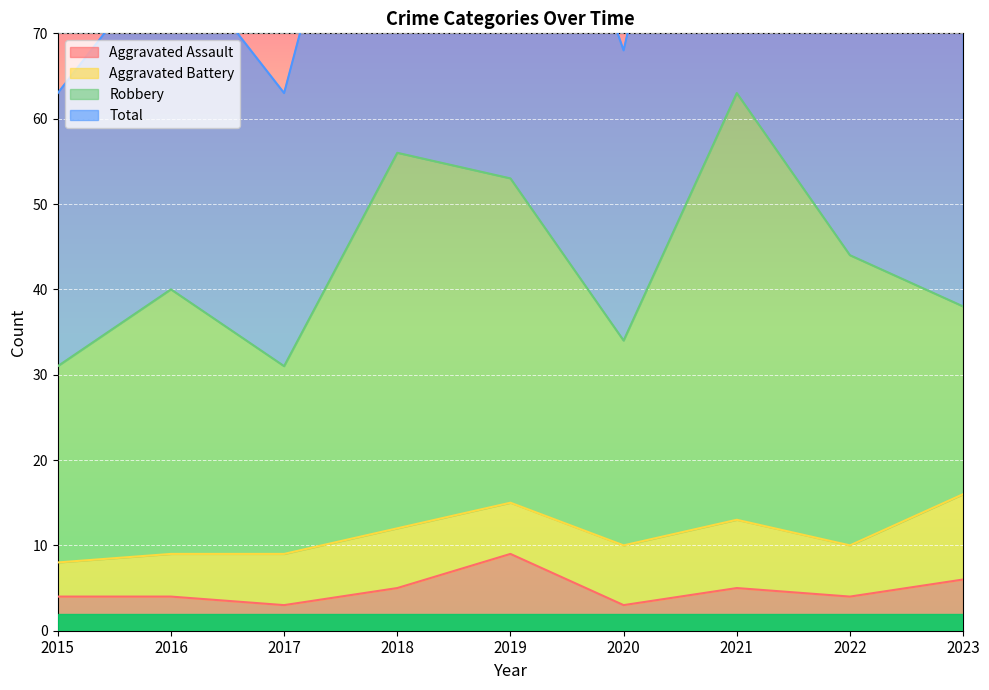

List the labels in order of Aggravated Assault value, largest first.

2019, 2023, 2018, 2021, 2015, 2016, 2022, 2017, 2020